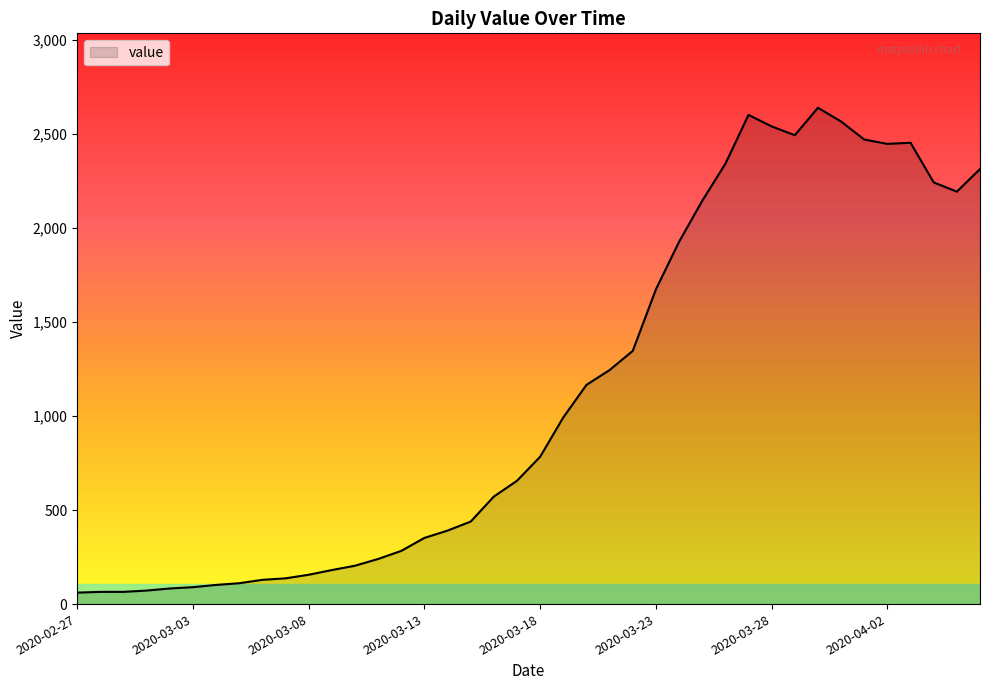

What is the maximum value shown in the chart?

2640